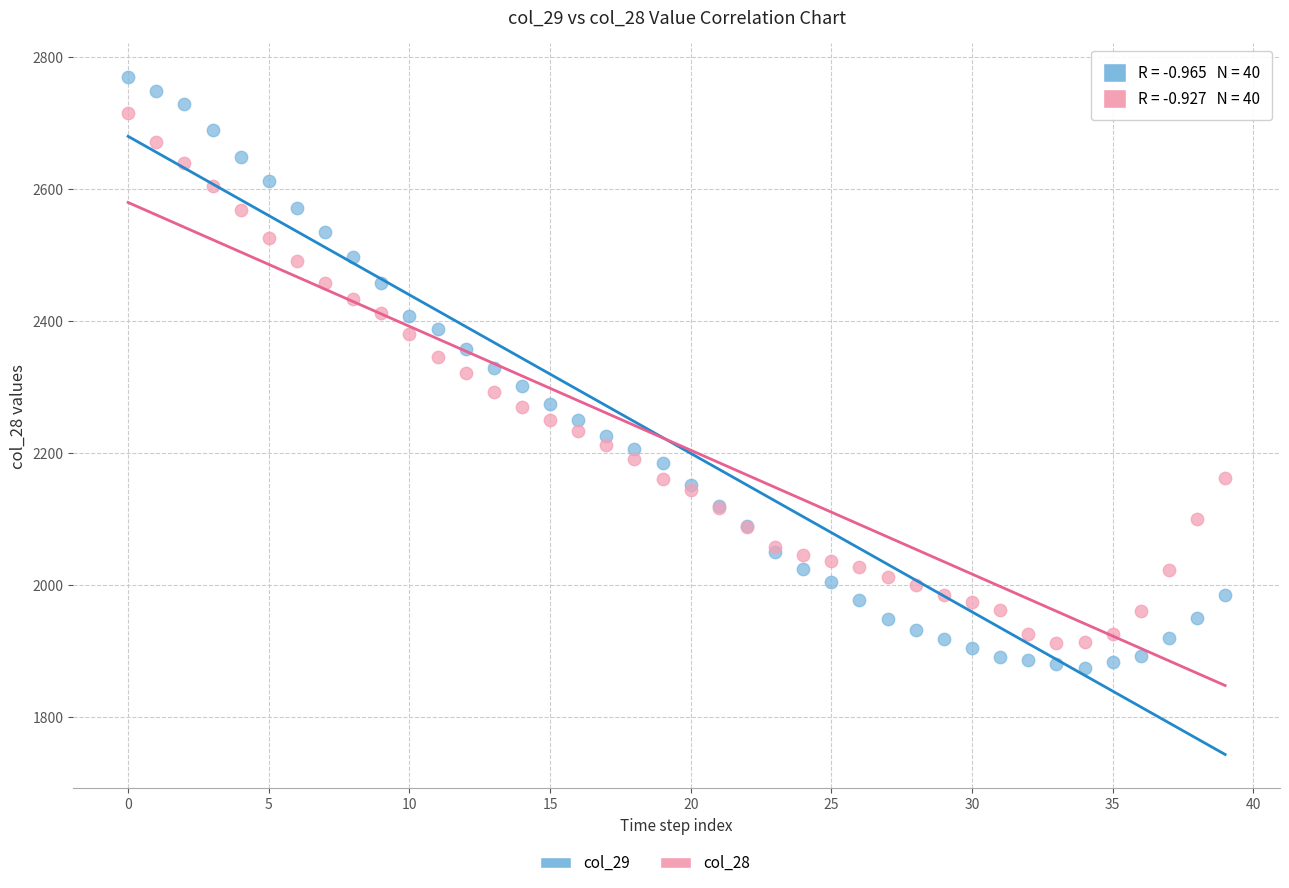

Which series reaches the minimum Y coordinate?

col_29